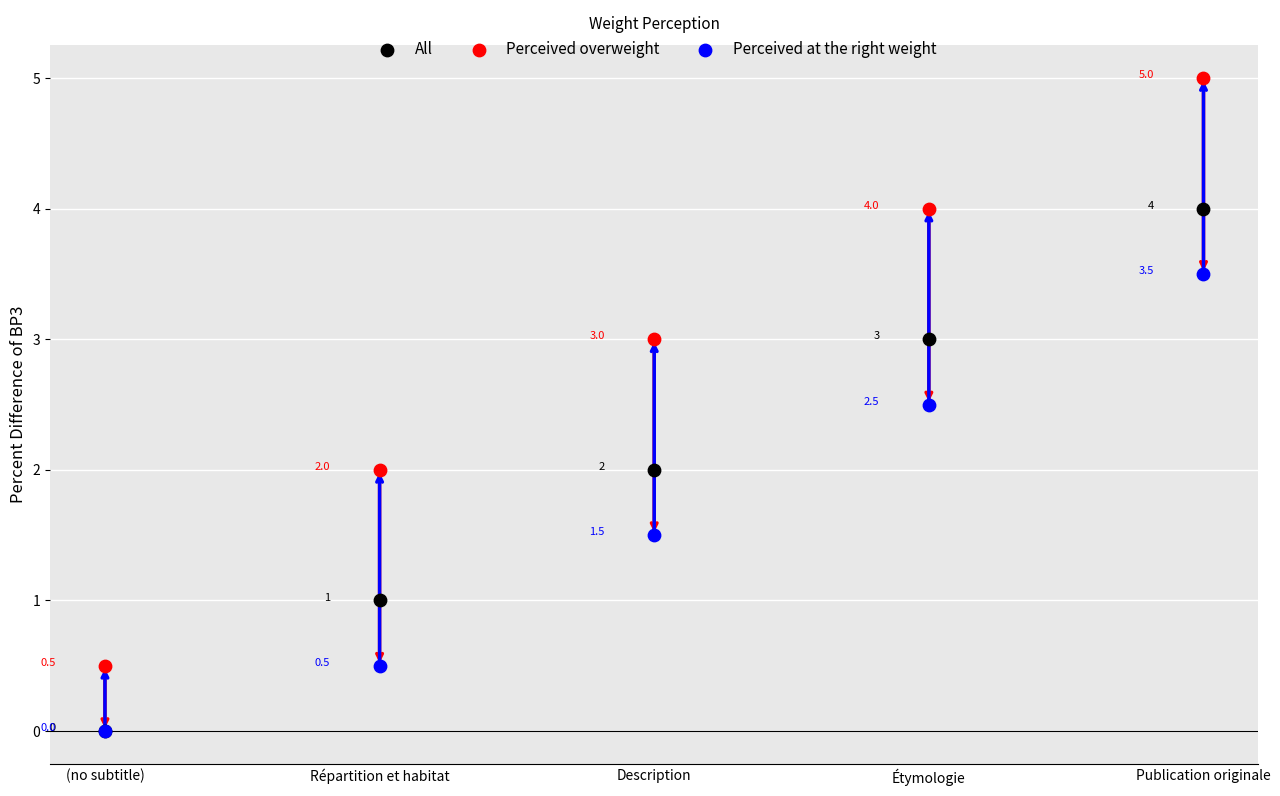

In the Perceived at the right weight series, what Y value is closest to 1?

0.5